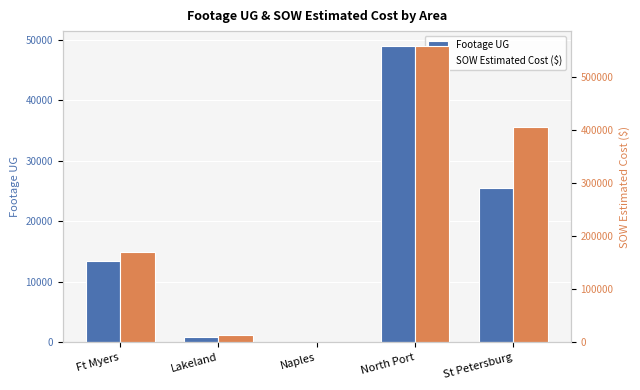

How many data points in SOW Estimated Cost ($) are above 169870?

3